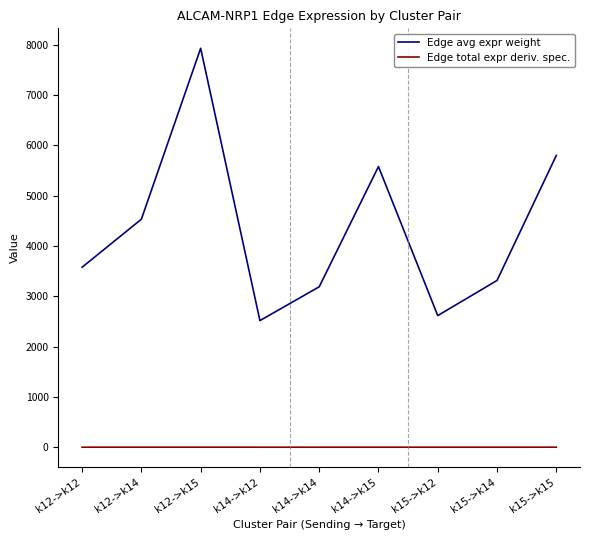

True or false: Edge total expr deriv. spec. and Edge avg expr weight cross at least once.

False